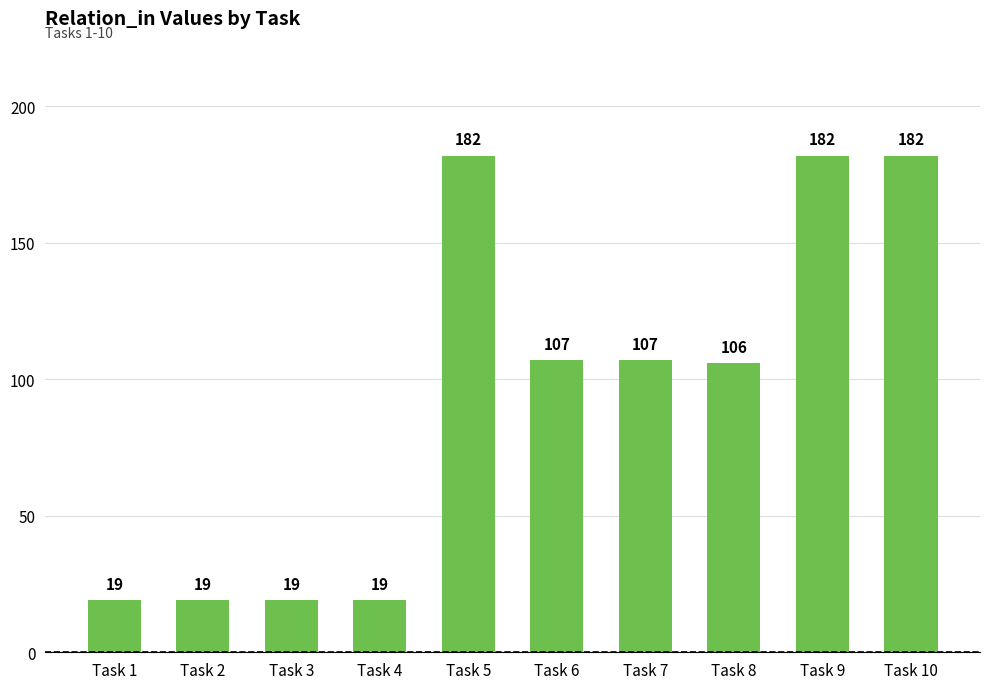

What is the smallest value displayed?

19